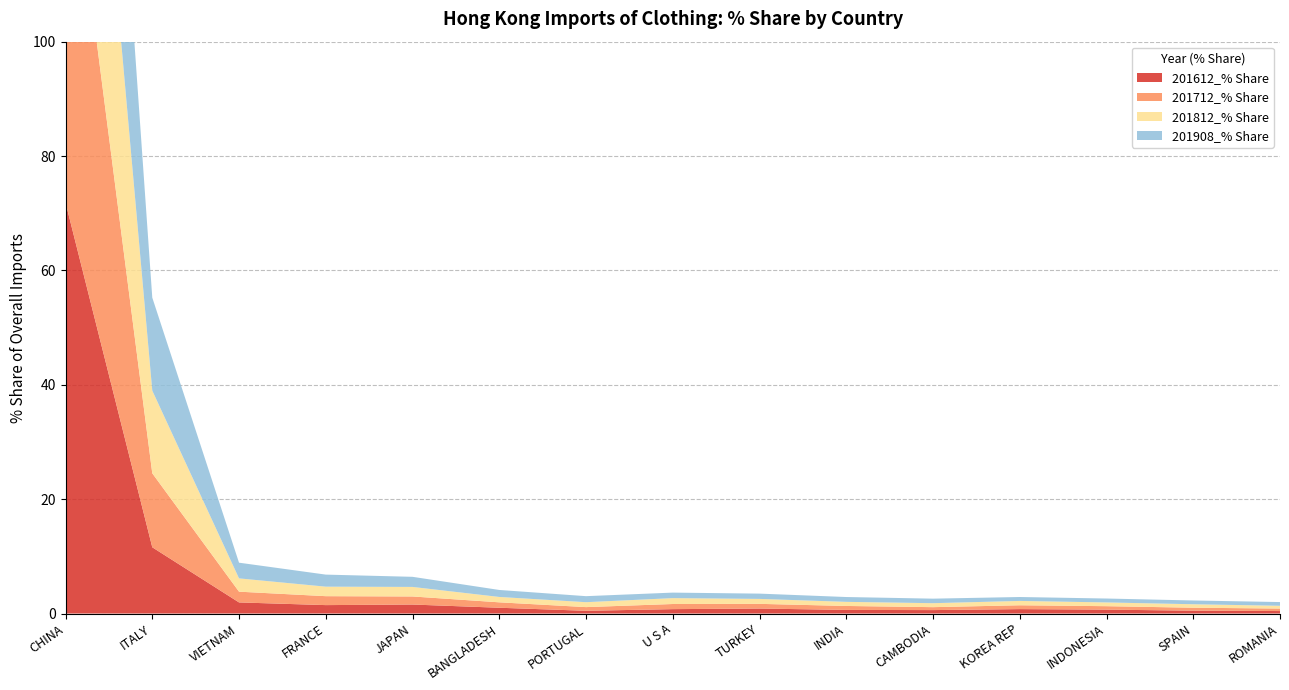

Reading left to right, what are all the values shown in this chart?

201612_% Share: CHINA=71.9	ITALY=11.6	VIETNAM=1.9	FRANCE=1.5	JAPAN=1.6	BANGLADESH=1.0	PORTUGAL=0.5	U S A=0.8	TURKEY=0.9	INDIA=0.6	CAMBODIA=0.6	KOREA REP=0.8	INDONESIA=0.7	SPAIN=0.5	ROMANIA=0.4
201712_% Share: CHINA=70.4	ITALY=12.9	VIETNAM=1.9	FRANCE=1.6	JAPAN=1.4	BANGLADESH=0.9	PORTUGAL=0.6	U S A=0.9	TURKEY=0.8	INDIA=0.7	CAMBODIA=0.5	KOREA REP=0.7	INDONESIA=0.6	SPAIN=0.5	ROMANIA=0.4
201812_% Share: CHINA=66.7	ITALY=14.5	VIETNAM=2.3	FRANCE=1.7	JAPAN=1.7	BANGLADESH=0.9	PORTUGAL=0.9	U S A=1.0	TURKEY=0.9	INDIA=0.7	CAMBODIA=0.7	KOREA REP=0.8	INDONESIA=0.7	SPAIN=0.6	ROMANIA=0.5
201908_% Share: CHINA=63.0	ITALY=16.3	VIETNAM=2.7	FRANCE=2.1	JAPAN=1.8	BANGLADESH=1.2	PORTUGAL=1.1	U S A=1.0	TURKEY=0.9	INDIA=0.8	CAMBODIA=0.8	KOREA REP=0.7	INDONESIA=0.7	SPAIN=0.7	ROMANIA=0.7